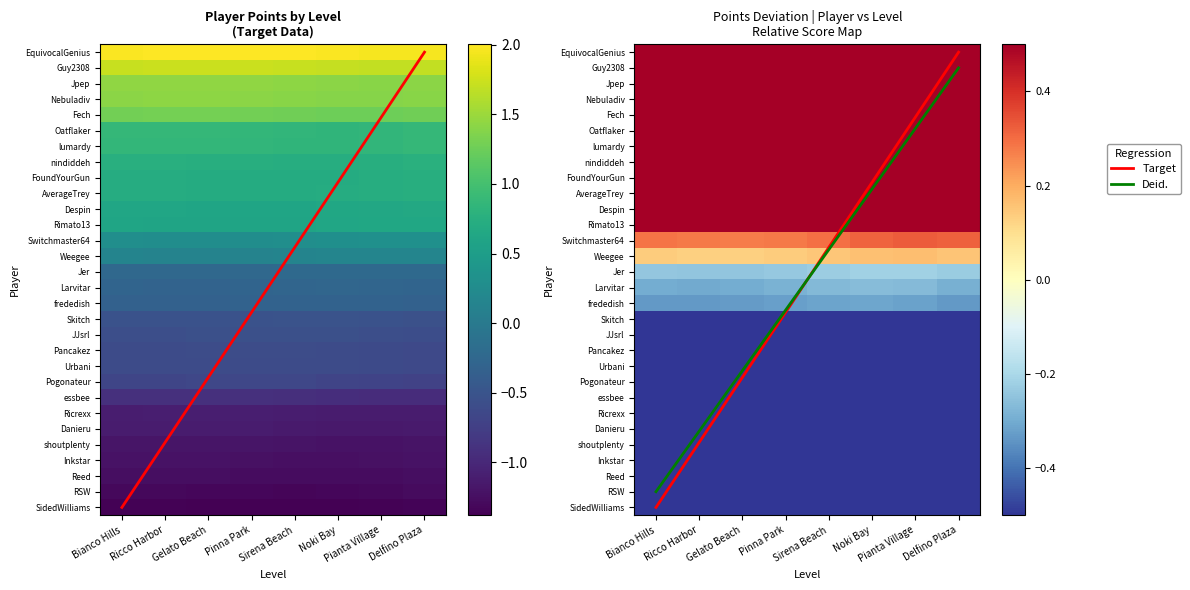

True or false: shoutplenty has a value of -1.2 at Noki Bay.

True